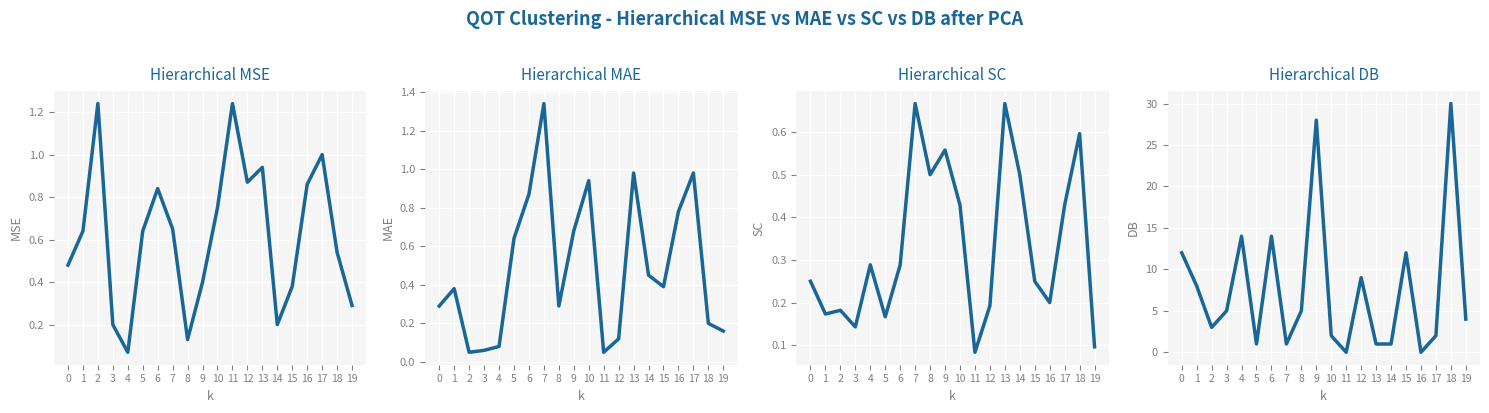

How many interior local peaks does the Hierarchical MSE series have?

5